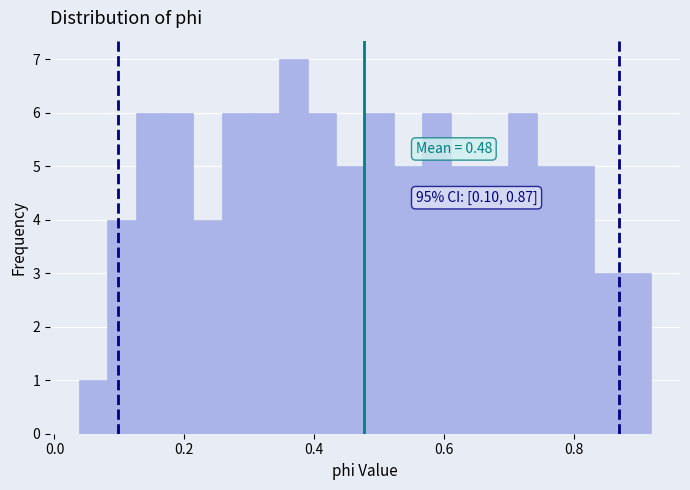

Read against the x-axis, roughly where is the centre of the tallest bar?

0.36